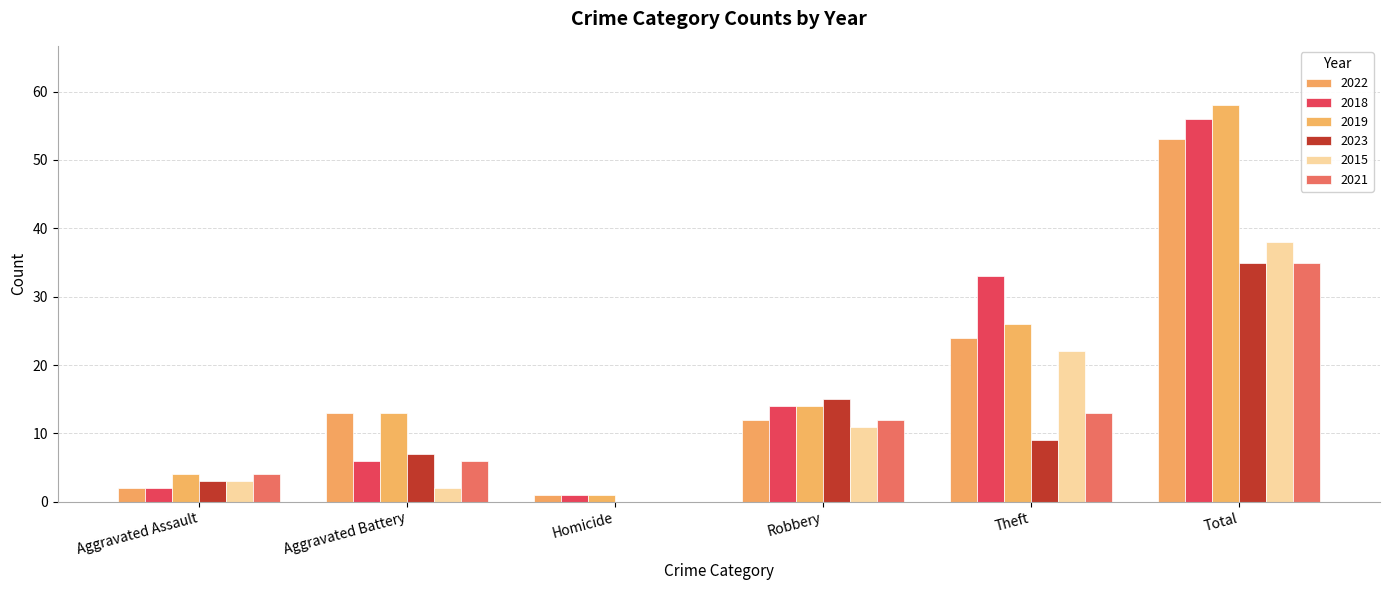

What is the spread (max minus min) of values at Aggravated Assault?

2